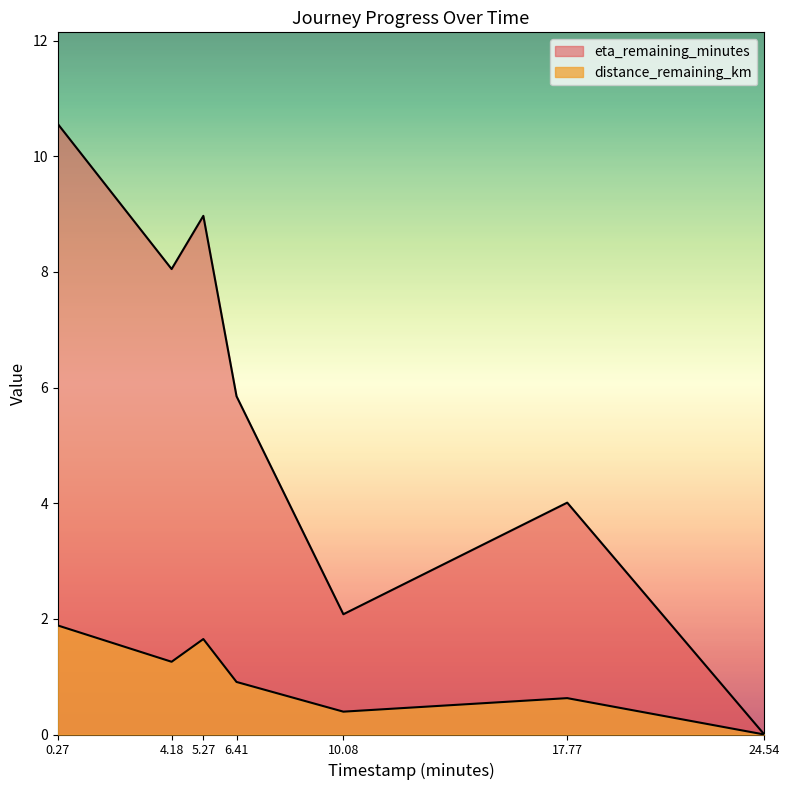

The distance_remaining_km series shows 0.4 at 10.08. True or false?

True